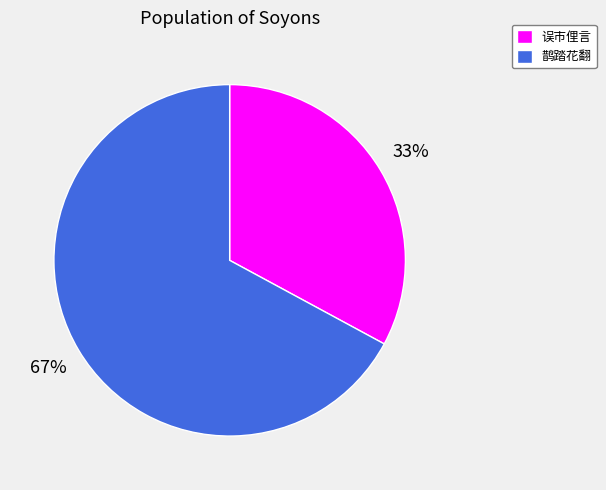

Does 鹊踏花翻 represent more than half of the total?

Yes